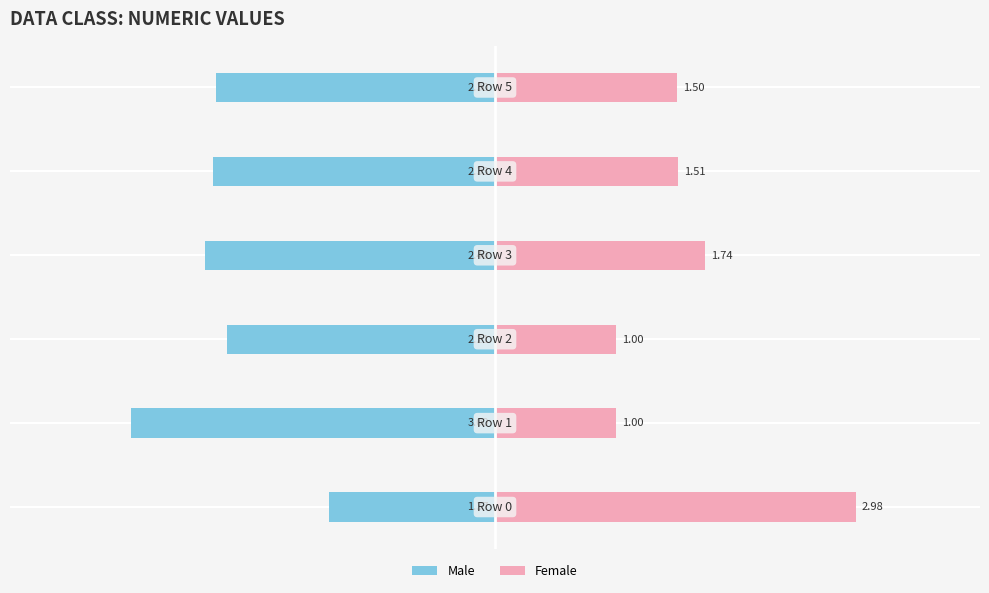

Between 1 and −3, which is larger?

1